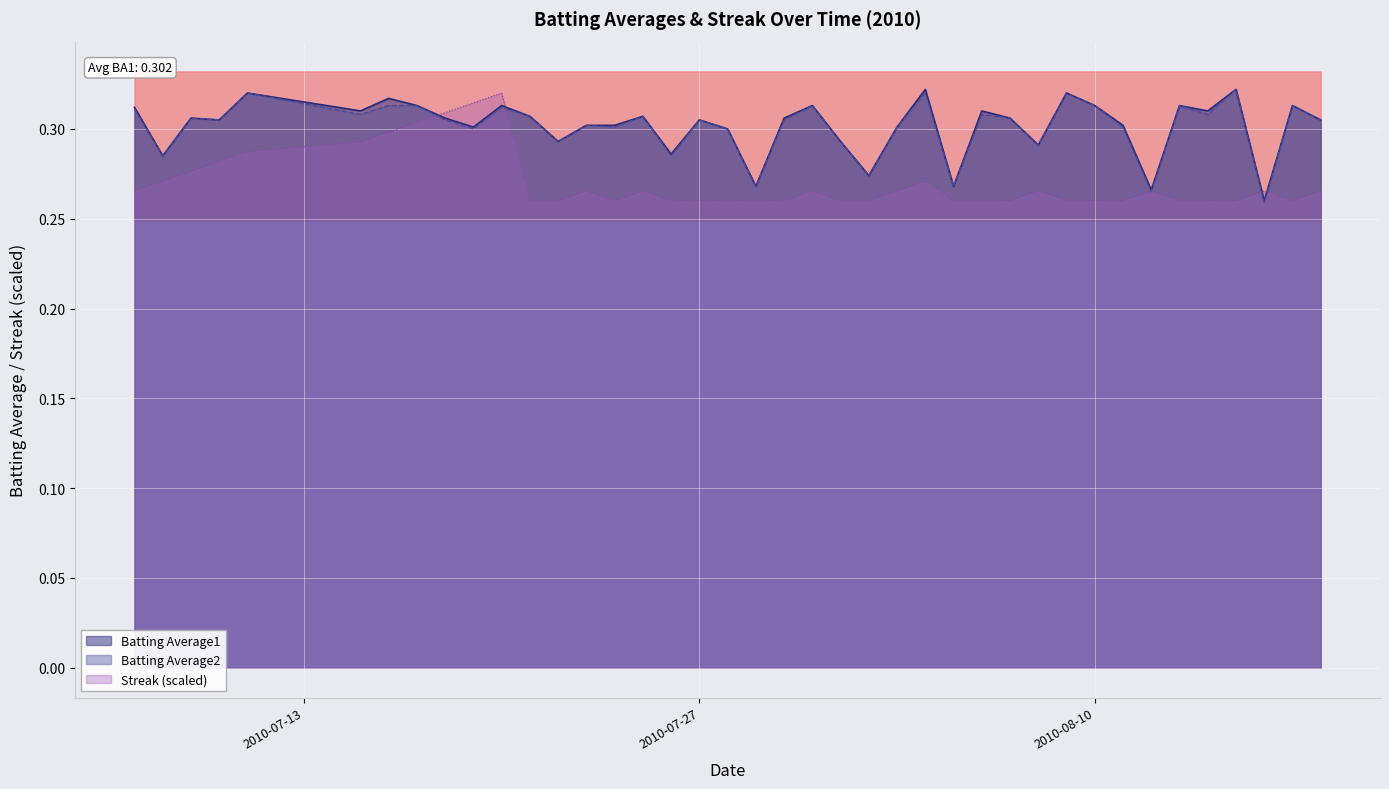

What is the label of the 15th point from the left?

2010-07-24